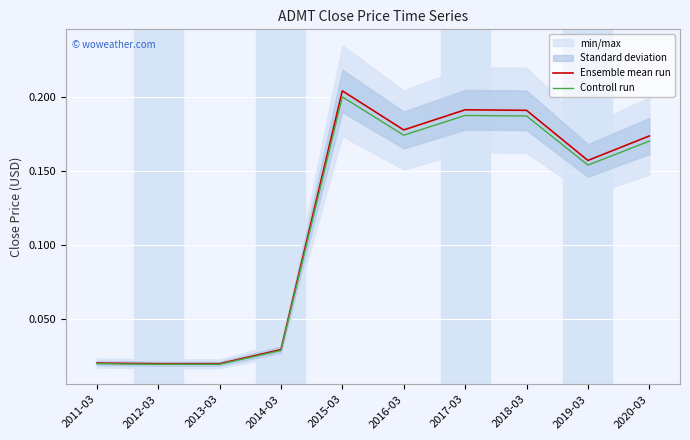

Is it true that Ensemble mean run equals 0.0 at 2012-03?

True